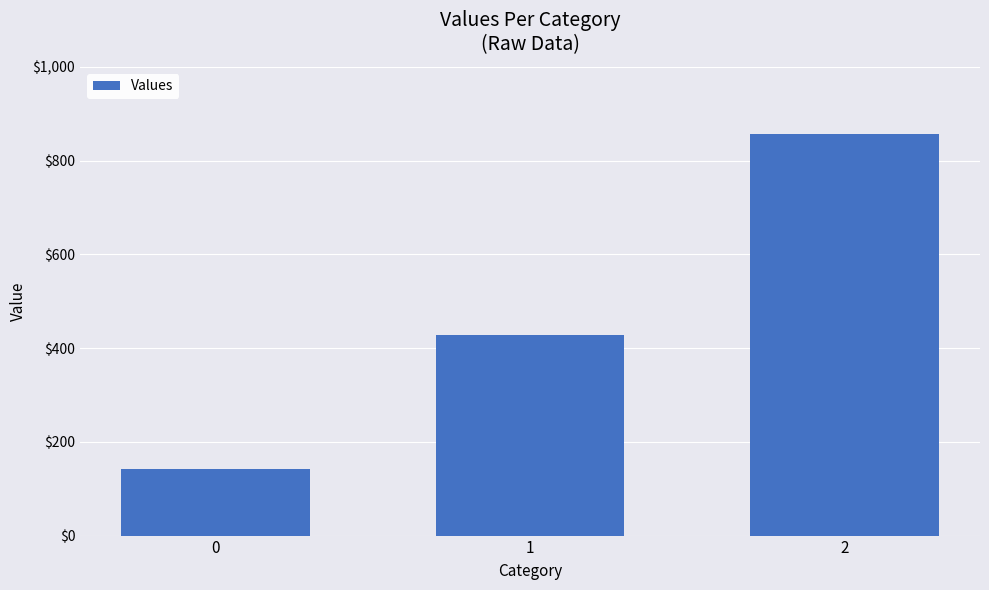

How many categories are shown in the chart?

3